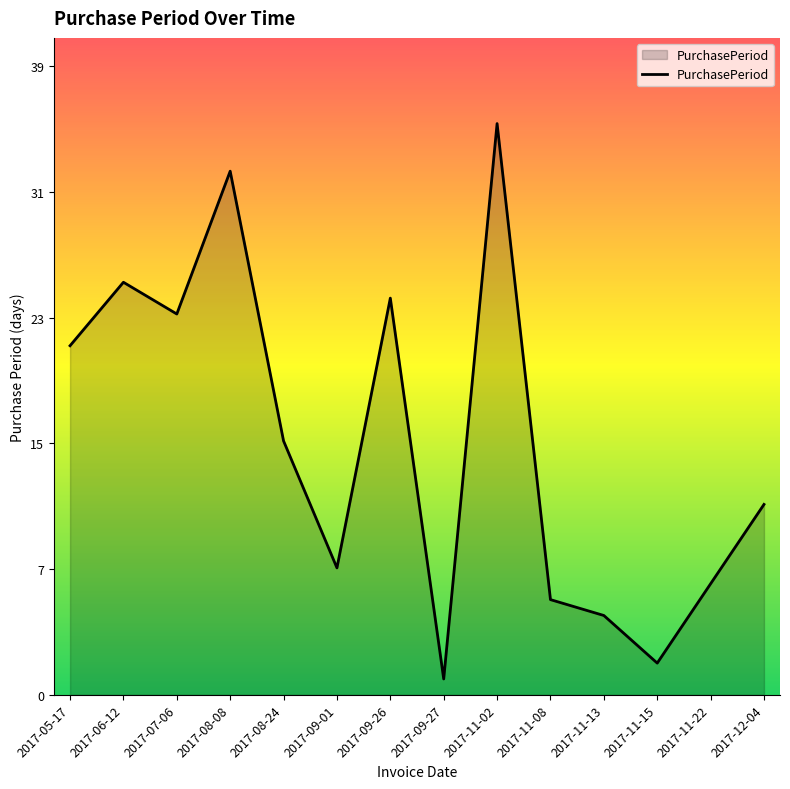

Rank the categories by value from highest to lowest.

2017-11-02, 2017-08-08, 2017-06-12, 2017-09-26, 2017-07-06, 2017-05-17, 2017-08-24, 2017-12-04, 2017-09-01, 2017-11-22, 2017-11-08, 2017-11-13, 2017-11-15, 2017-09-27